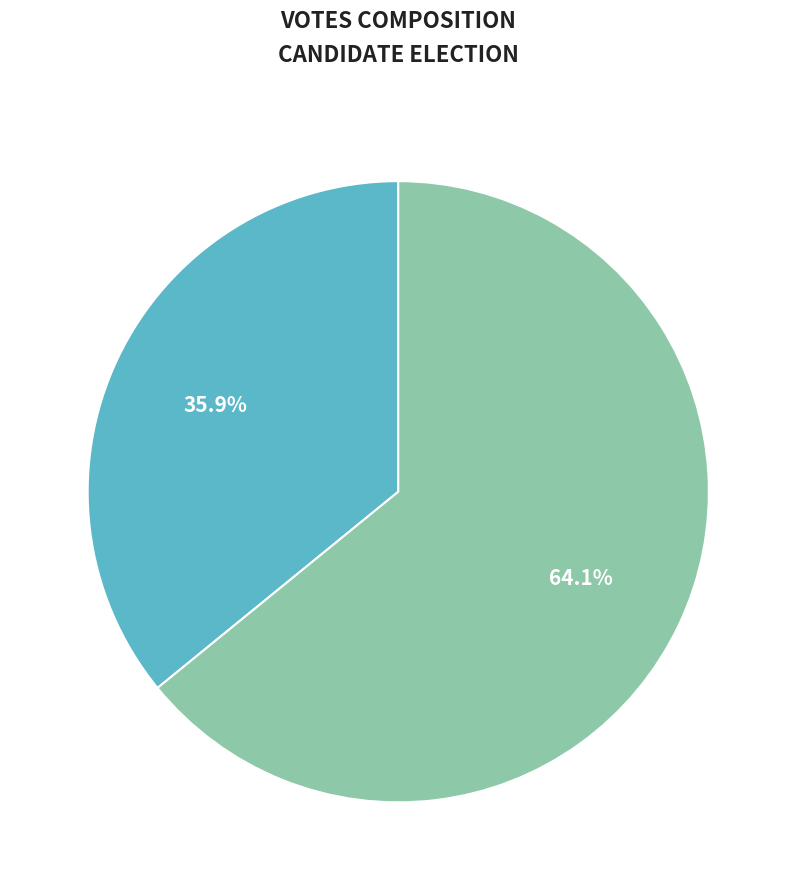

Is it true that matto-13748 is 48% of the pie?

False